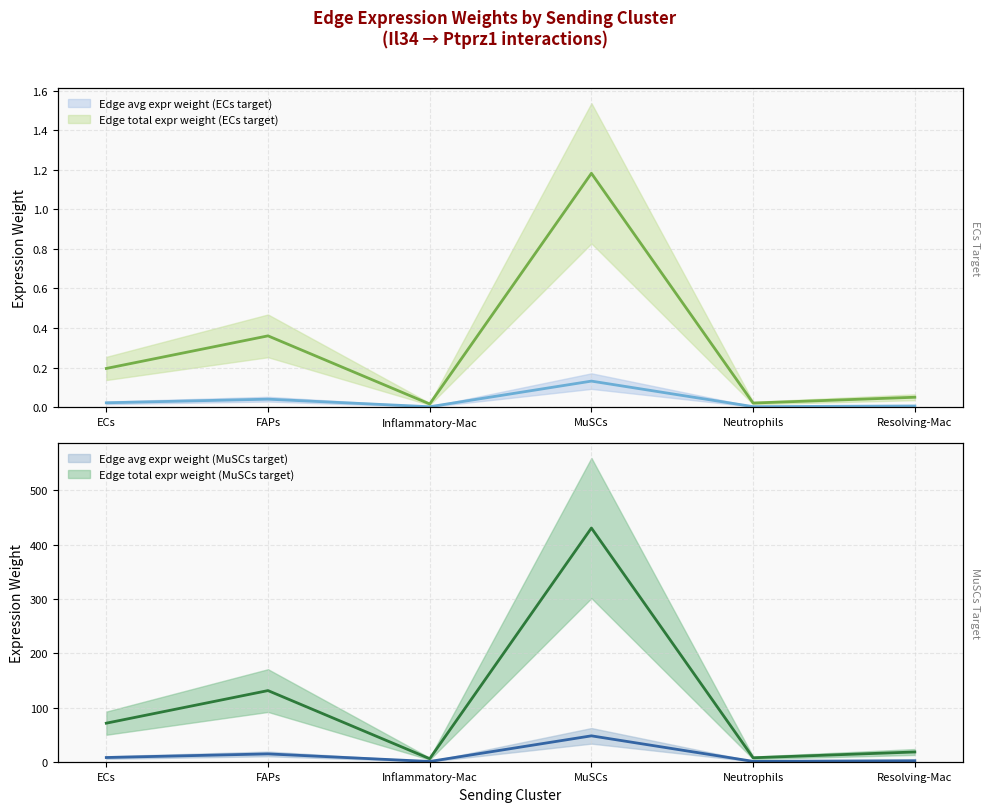

Does the chart have visible grid lines?

Yes